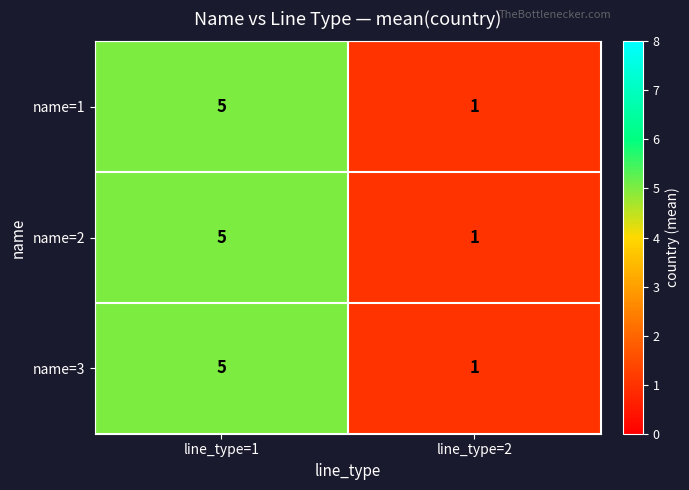

Which category has the highest value in the name=3 series?

line_type=1